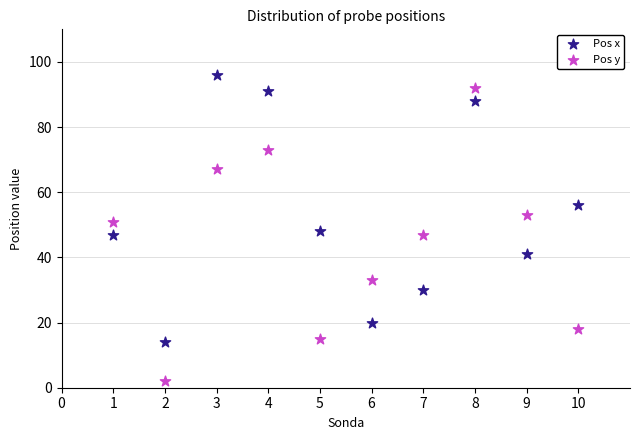

Which series contains the lowest Y value?

Pos y